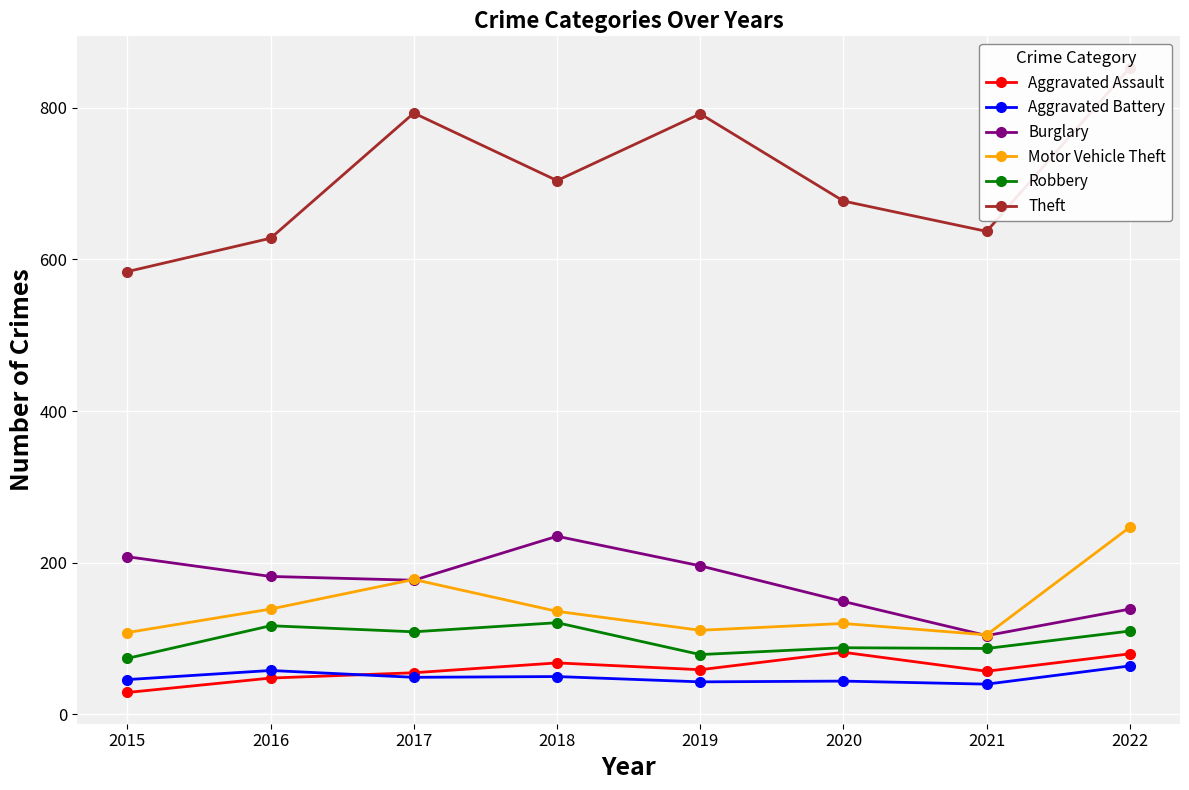

Read the Aggravated Assault value at 2021.

57